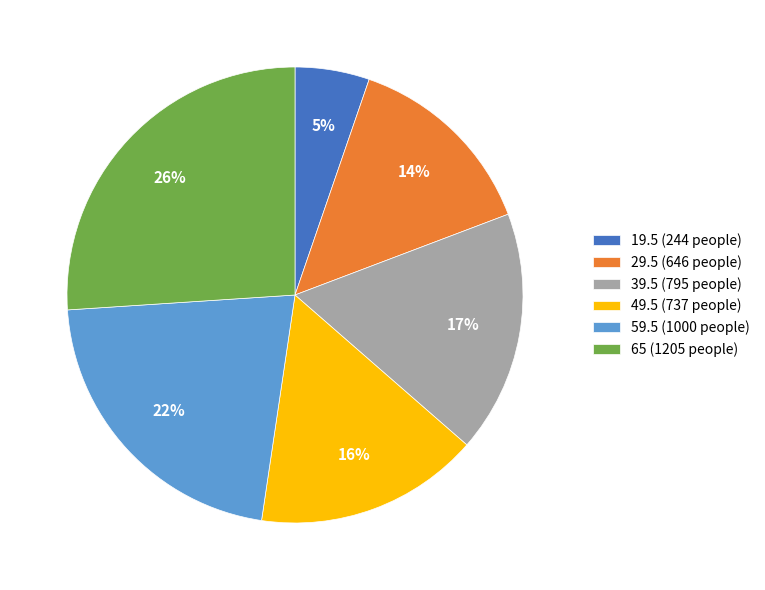

Count the number of slices in the pie.

6